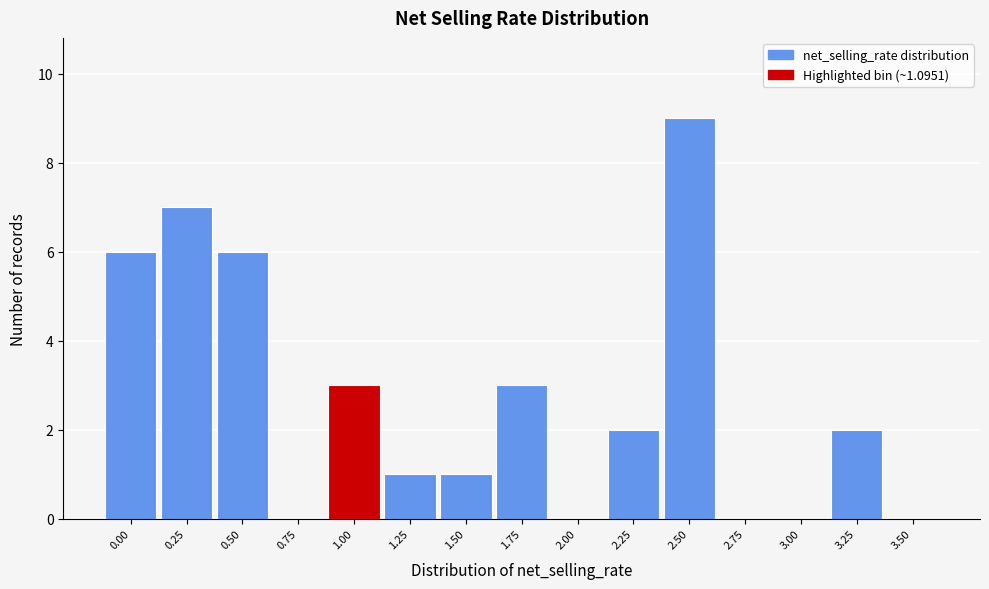

Reading left to right, transcribe all the data shown in this chart.

0.00=6	0.25=7	0.50=6	0.75=0	1.00=3	1.25=1	1.50=1	1.75=3	2.00=0	2.25=2	2.50=9	2.75=0	3.00=0	3.25=2	3.50=0